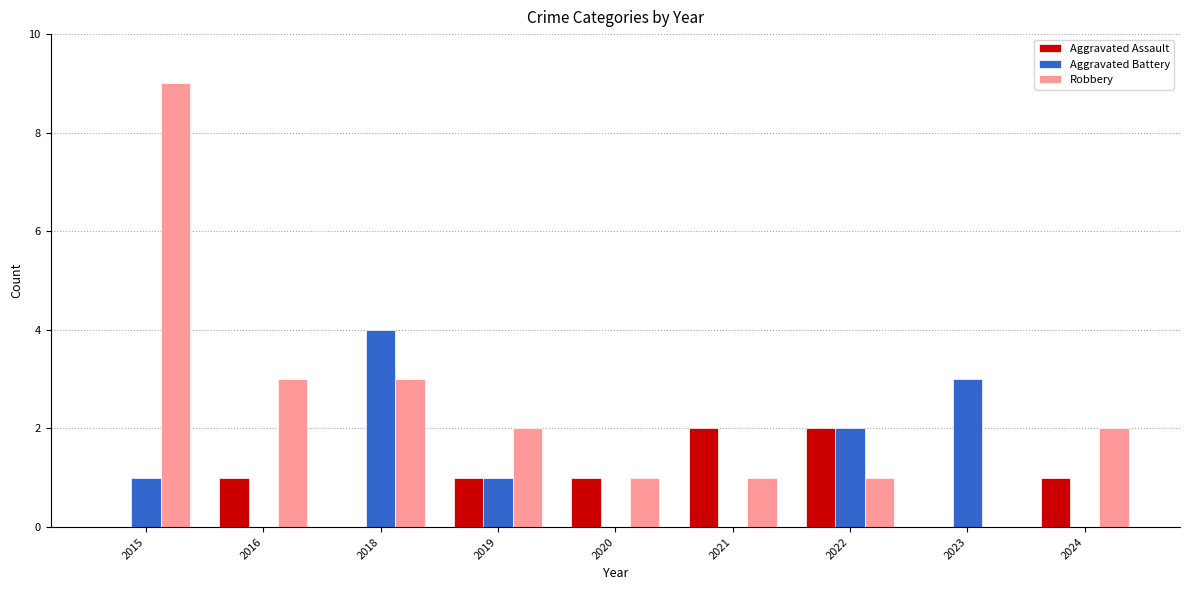

Are the bars grouped side by side (vs. stacked)?

Yes